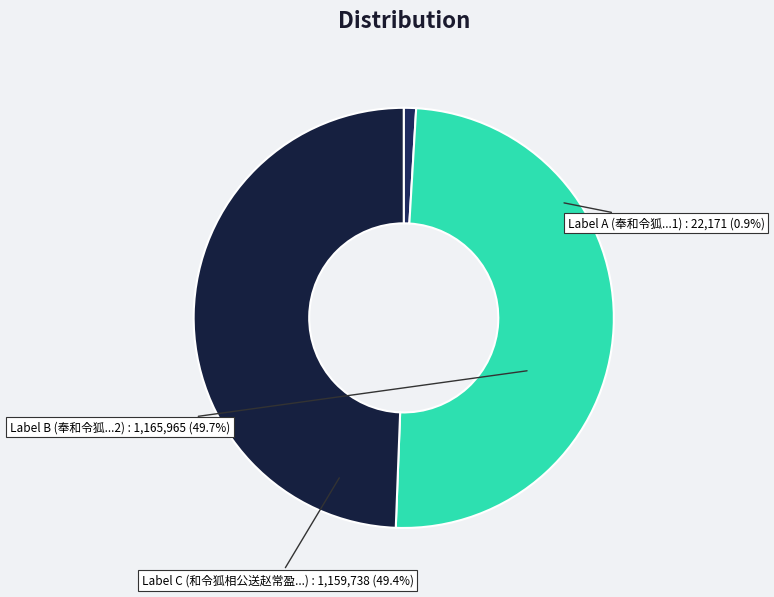

To the nearest percent, what portion does 奉和令狐相公送陈肱侍御 represent?

50%